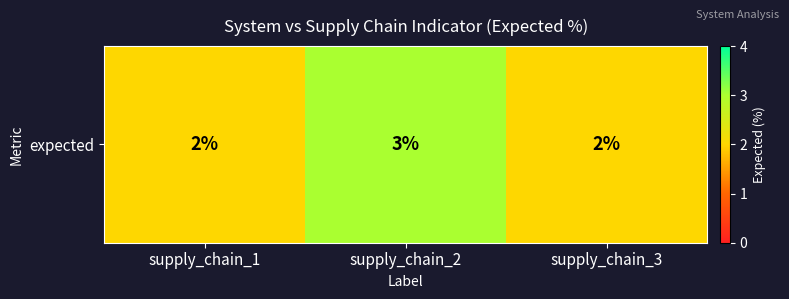

List the labels in order of value, smallest first.

supply_chain_1, supply_chain_3, supply_chain_2